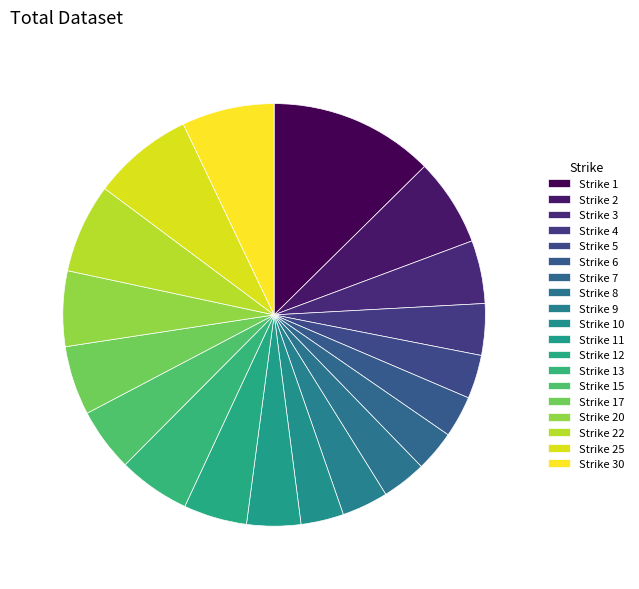

Combined, do Strike 8 and Strike 11 account for over 50%?

No